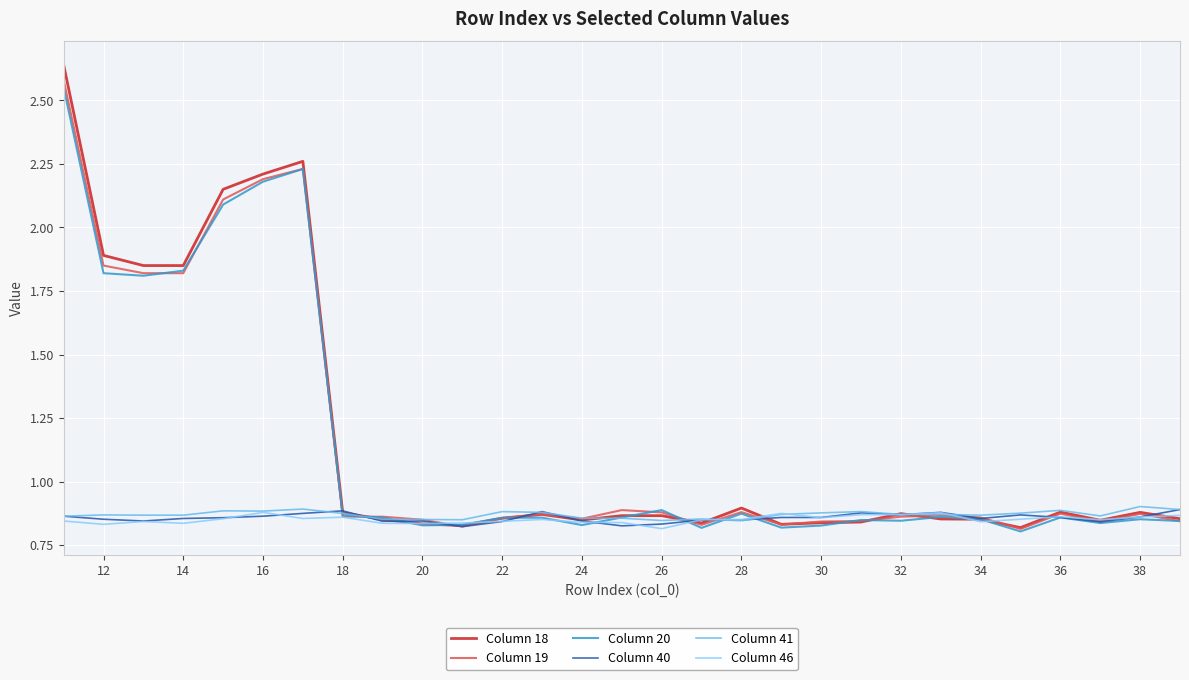

Which series has the widest spread of values?

Column 18